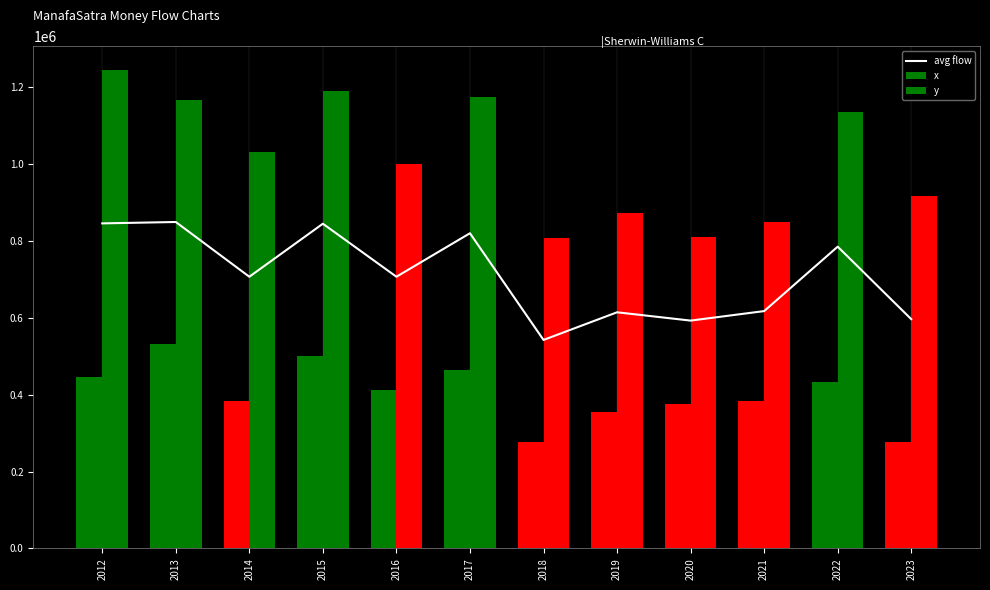

At 2022, list the series in order from largest to smallest.

y, avg flow, x